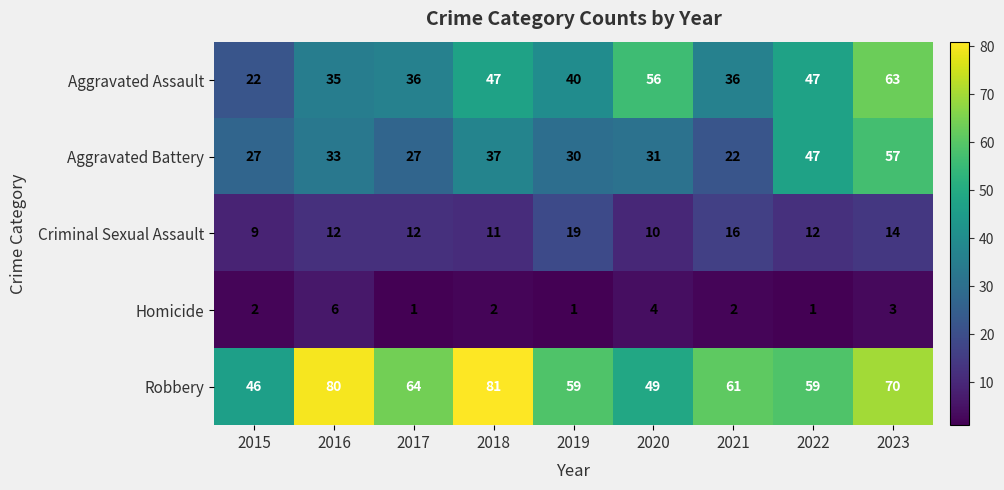

The value of Homicide at 2020 is 2. True or false?

False